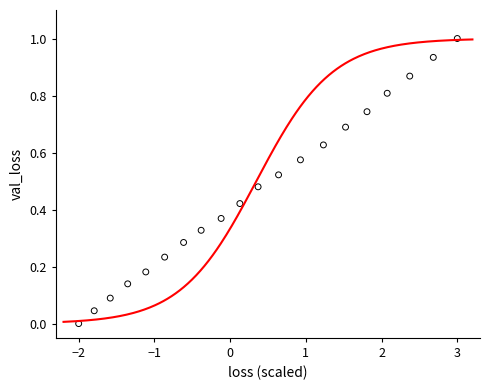

What is the range of X values (max minus min)?

5.0